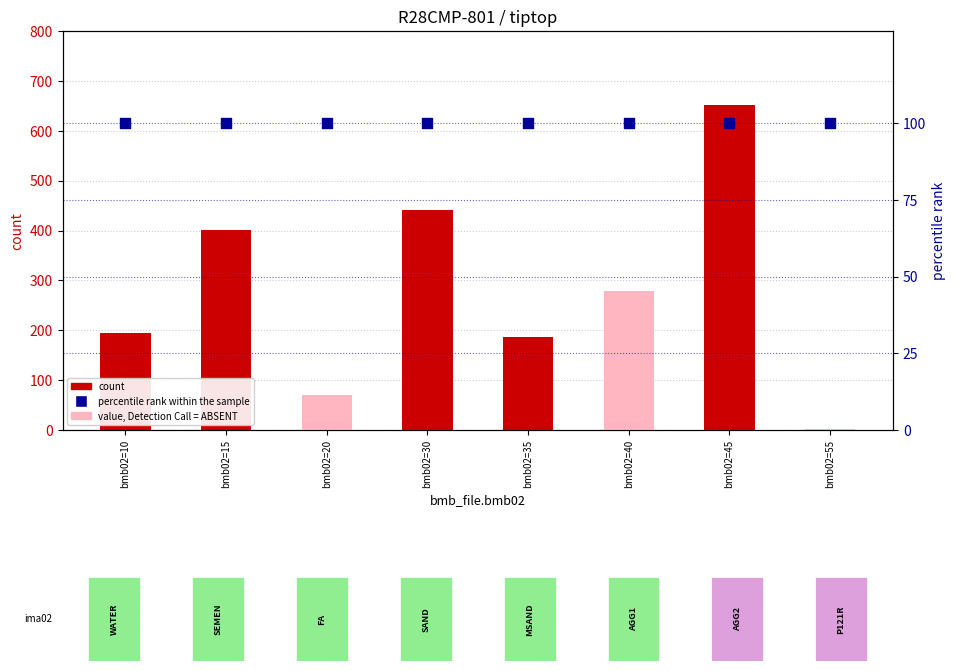

Which series reaches the maximum Y coordinate?

count